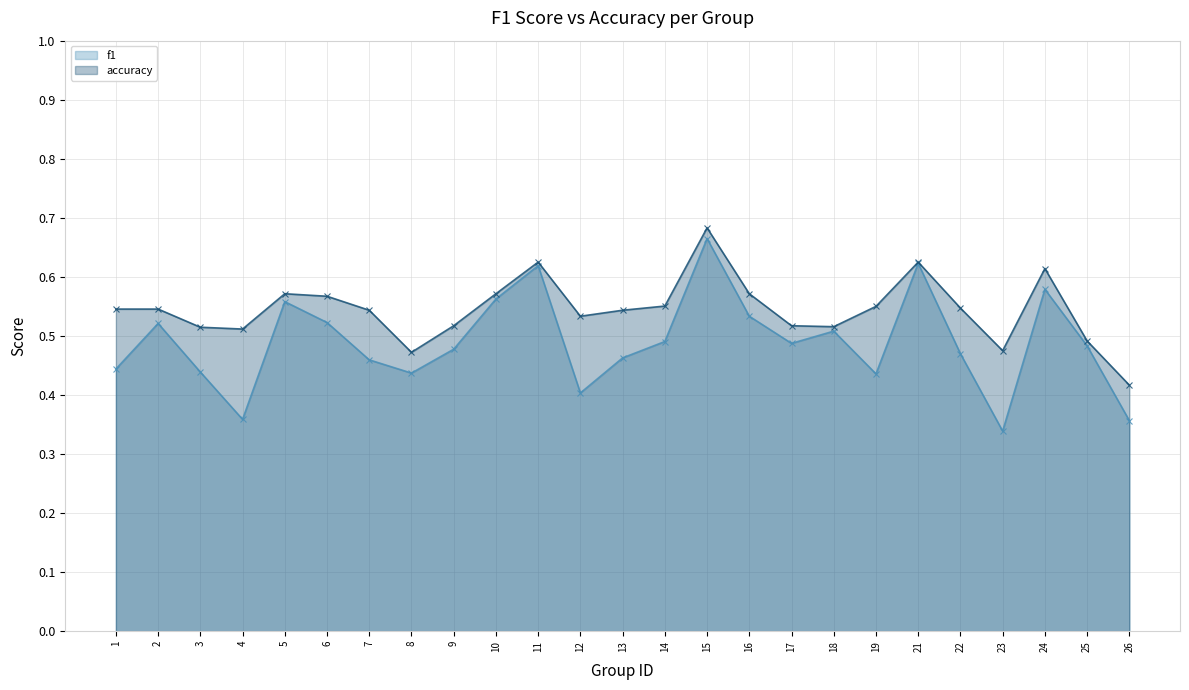

True or false: f1 has more than 0 points higher than both neighbors.

True